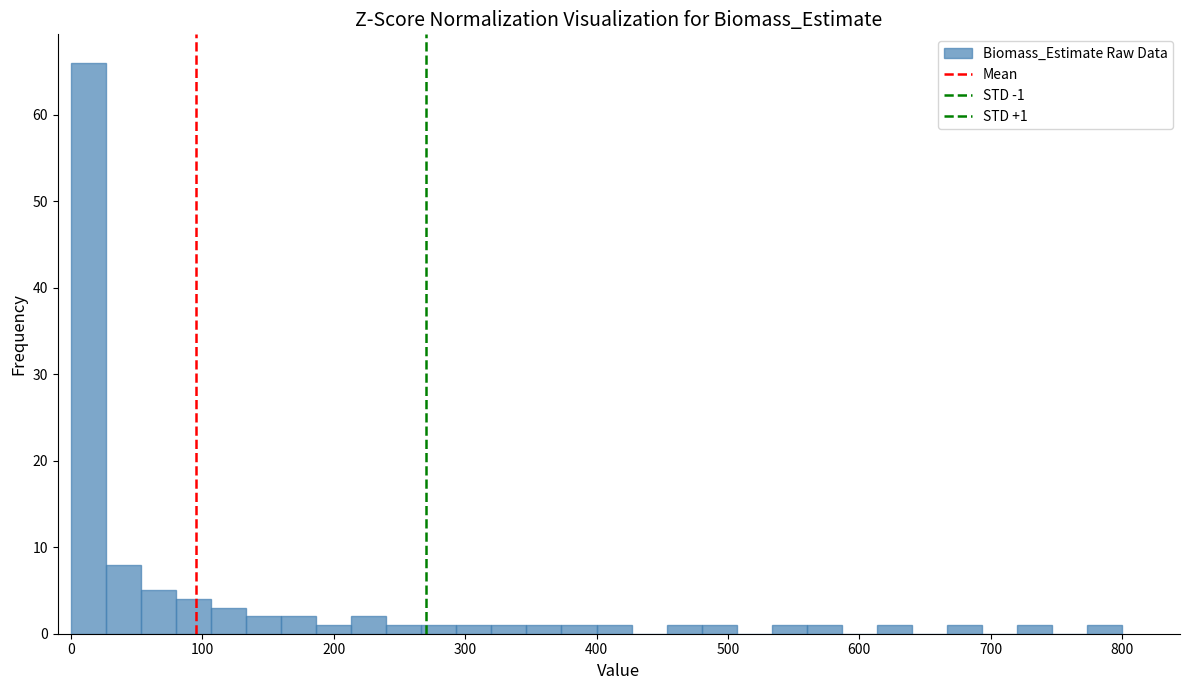

Read against the x-axis, roughly where is the centre of the tallest bar?

10